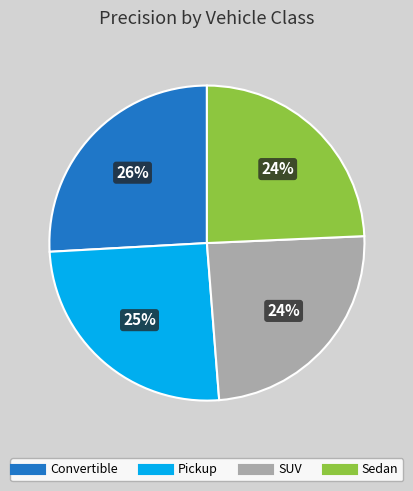

To the nearest percent, what is the average slice percentage?

25%